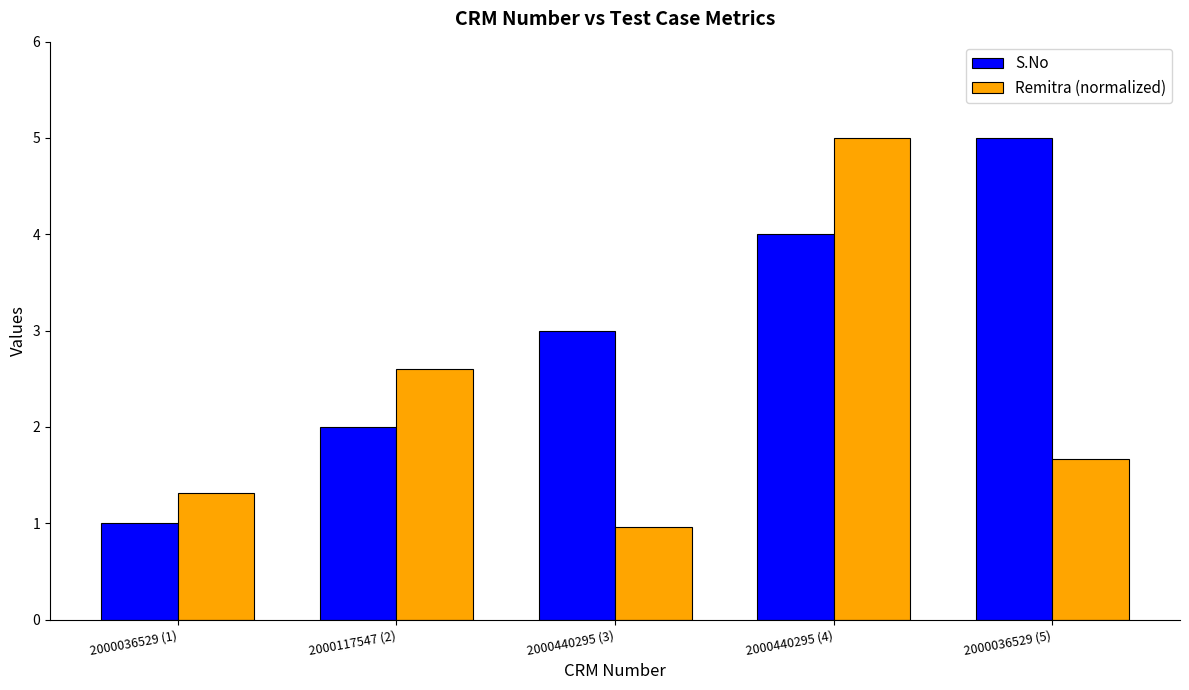

Rank the categories by Remitra (normalized) value from lowest to highest.

2000440295 (3), 2000036529 (1), 2000036529 (5), 2000117547 (2), 2000440295 (4)